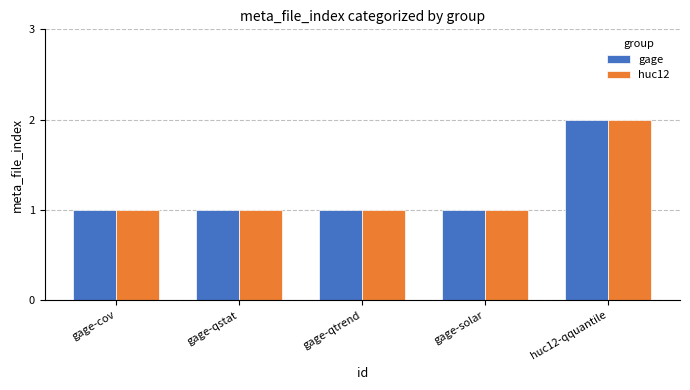

The huc12 series shows 1 at gage-solar. True or false?

True